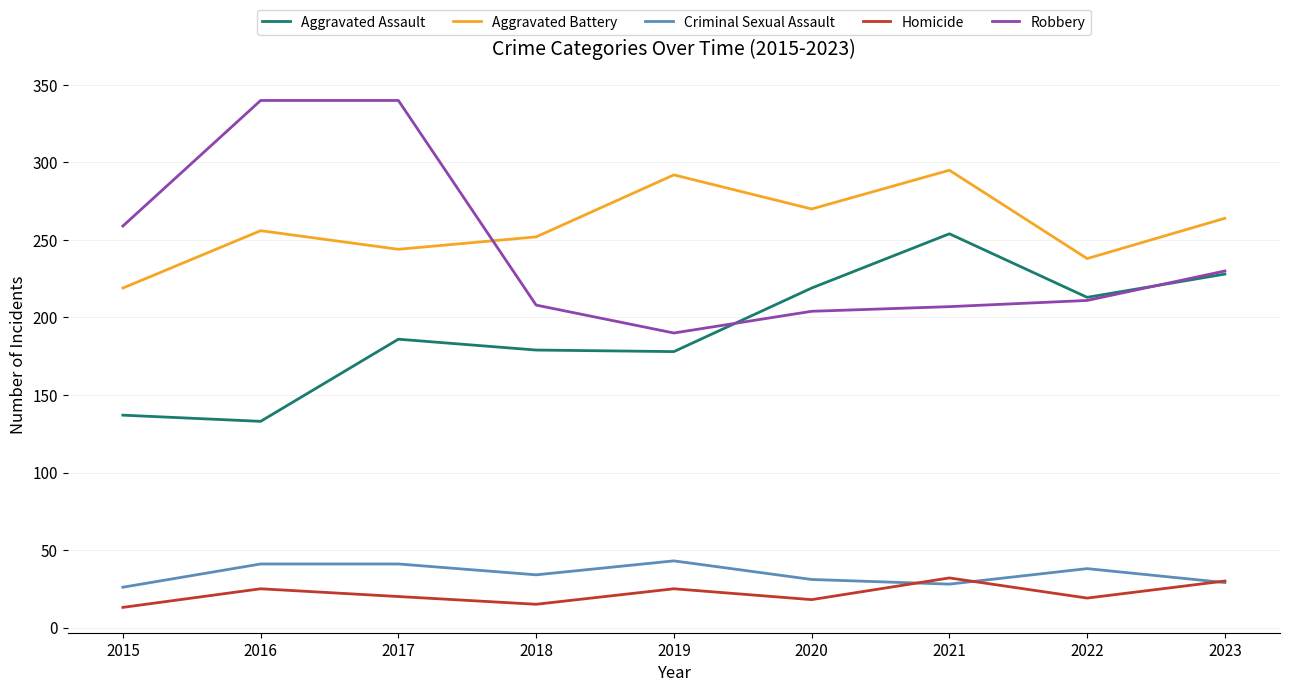

What is the approximate value of Homicide at 2015, to the nearest 5?

15